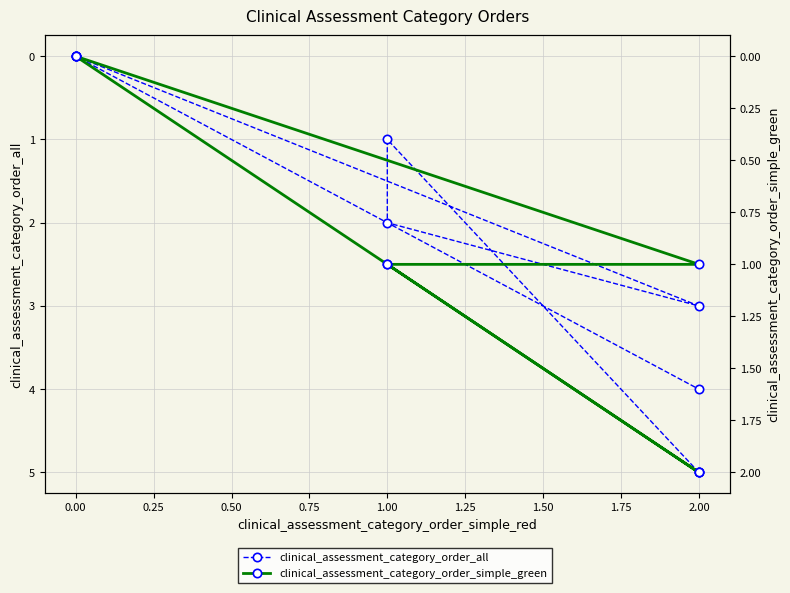

True or false: clinical_assessment_category_order_simple_green and clinical_assessment_category_order_all cross at least once.

False